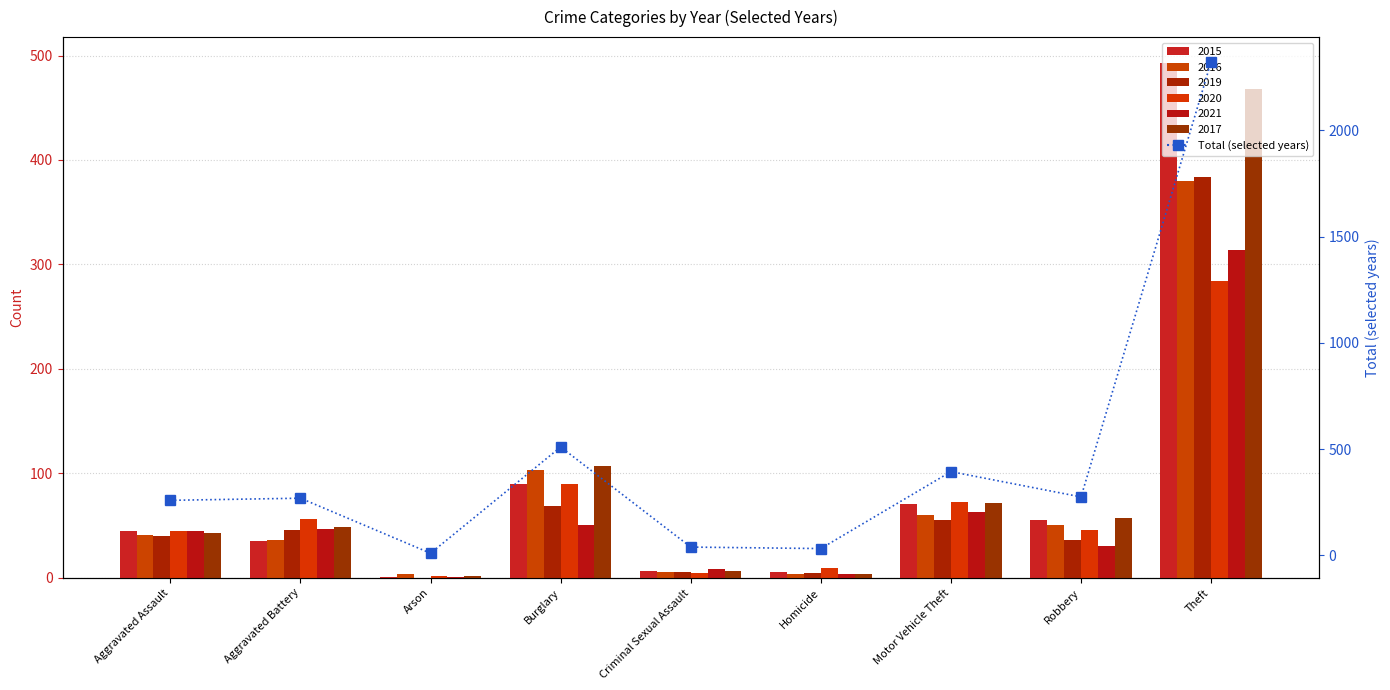

List the labels in order of value, smallest first.

Arson, Homicide, Criminal Sexual Assault, Aggravated Assault, Aggravated Battery, Robbery, Motor Vehicle Theft, Burglary, Theft